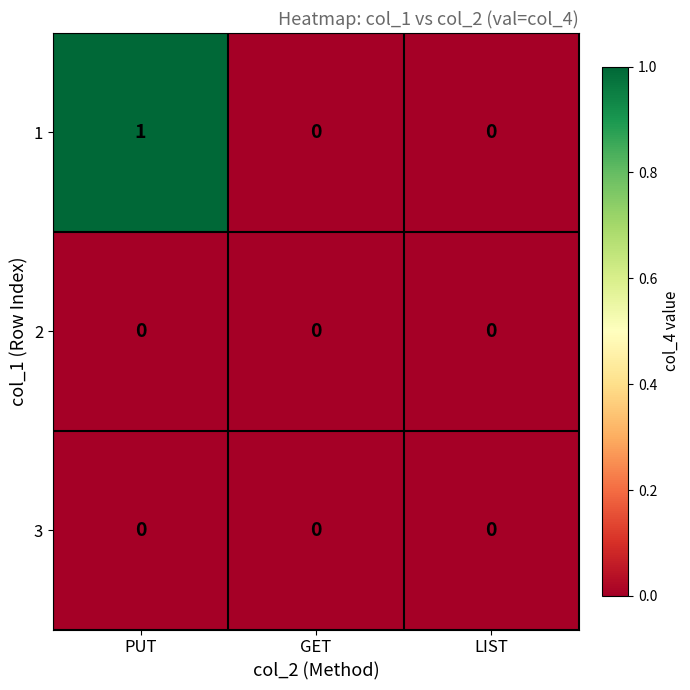

At which category is the sum across all series the highest?

PUT